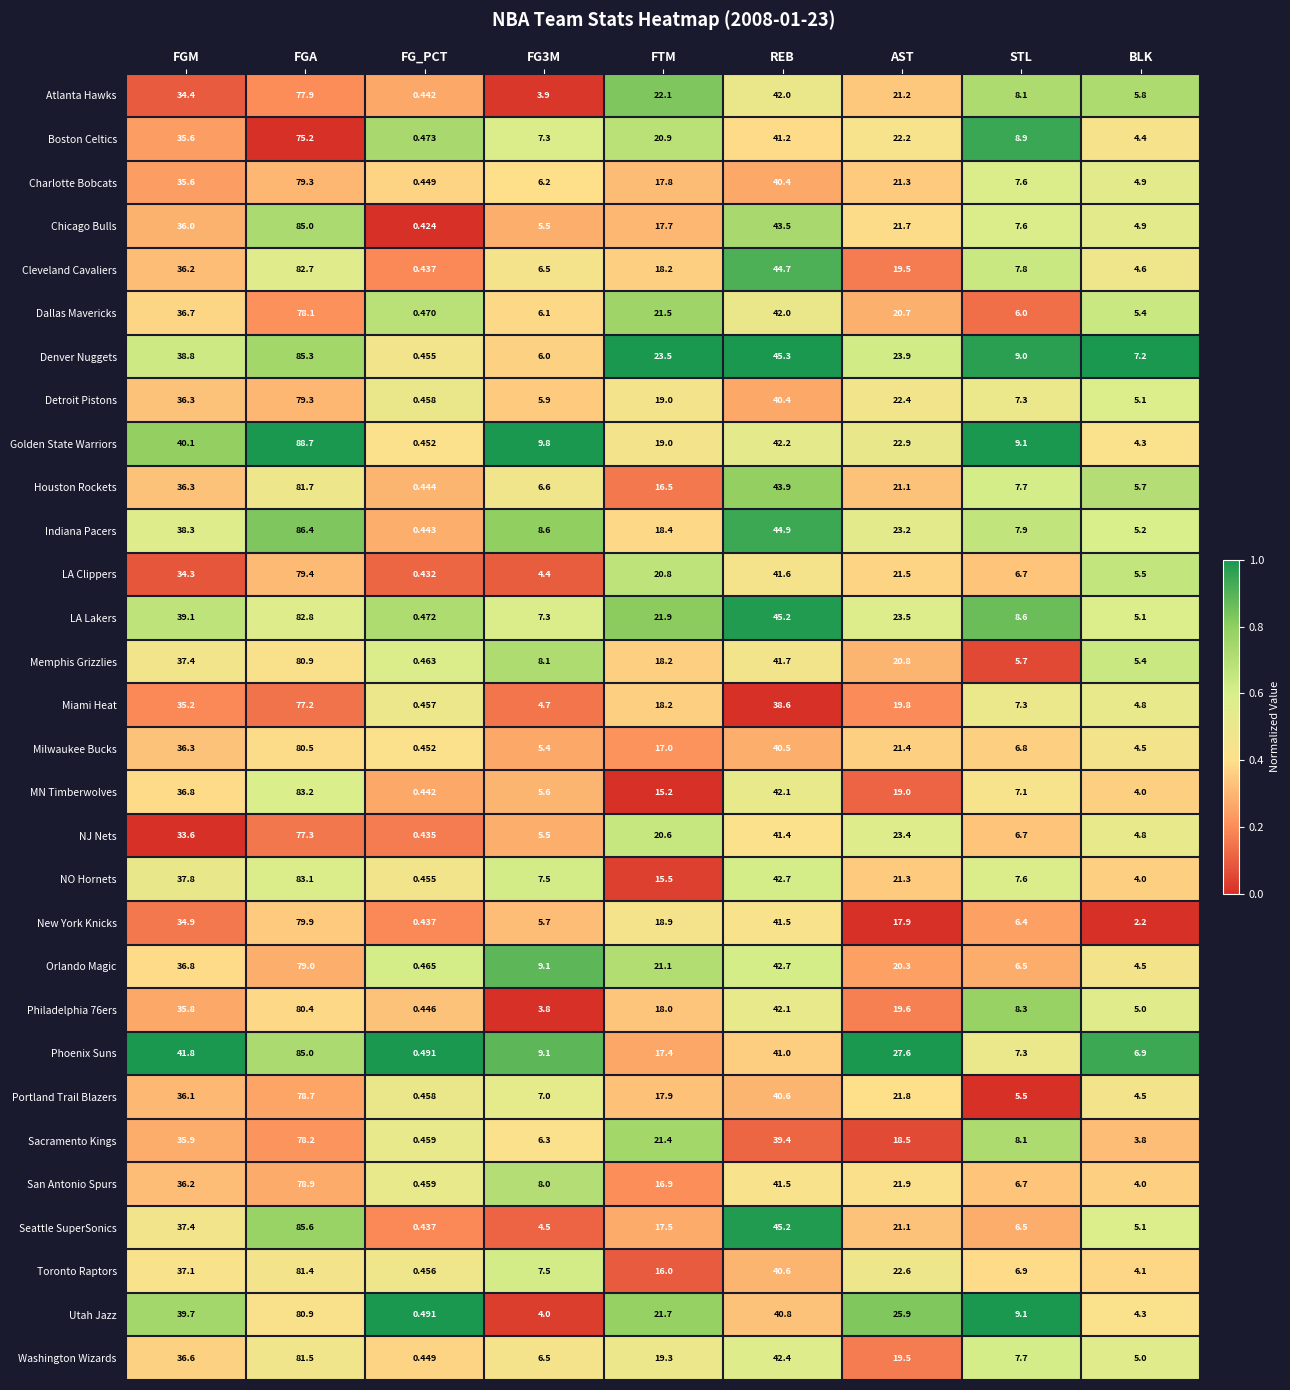

Which series changed the most between REB and AST?

Cleveland Cavaliers